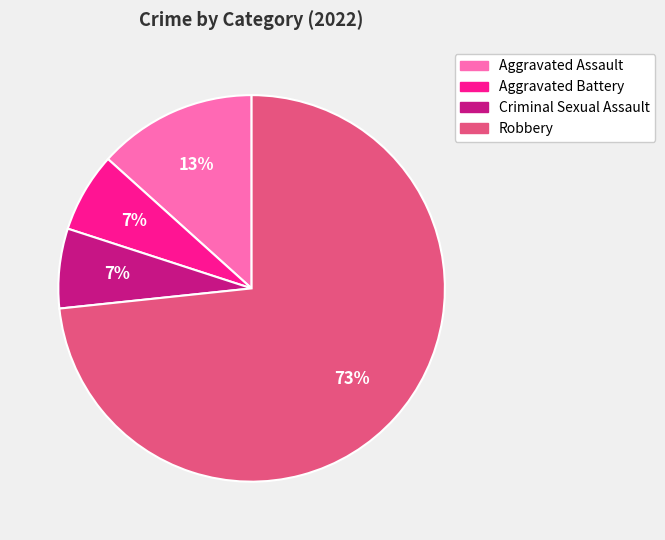

To the nearest percent, what is the average slice percentage?

25%